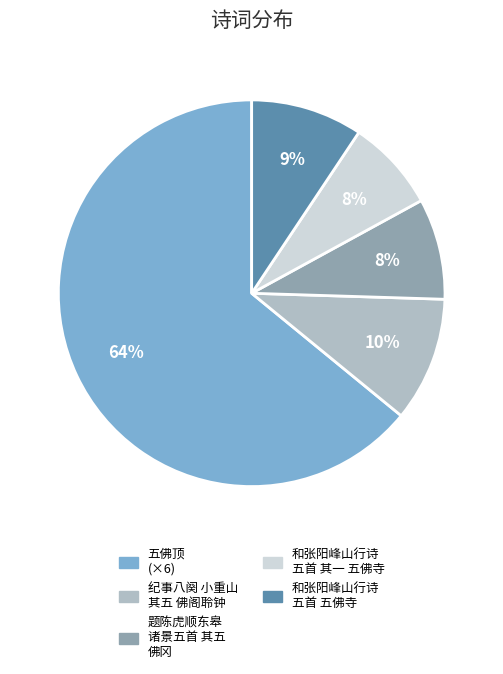

Does any single category account for the majority?

Yes